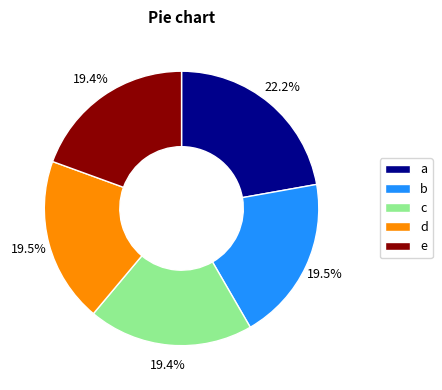

What percentage is NOT represented by b?

80.5%